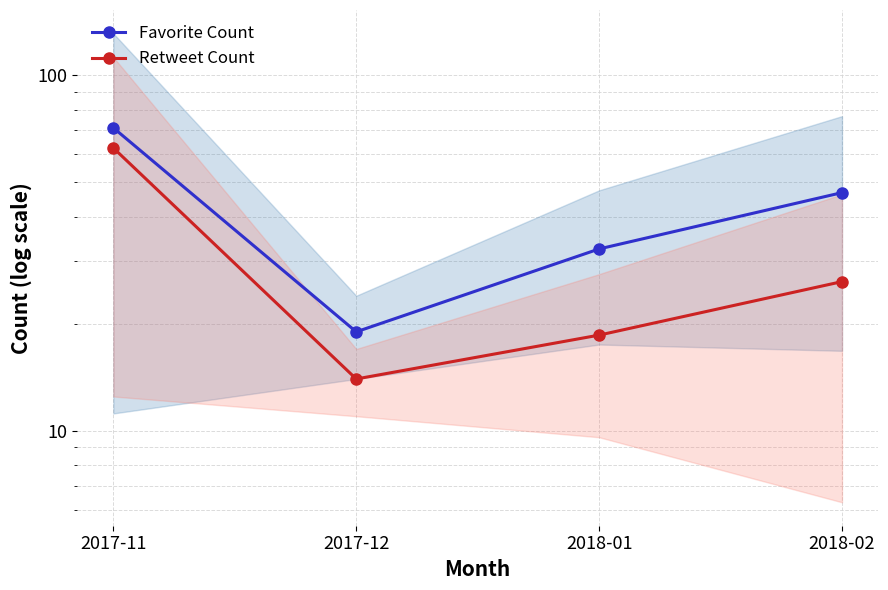

The Favorite Count series shows 56.7 at 2018-01. True or false?

False